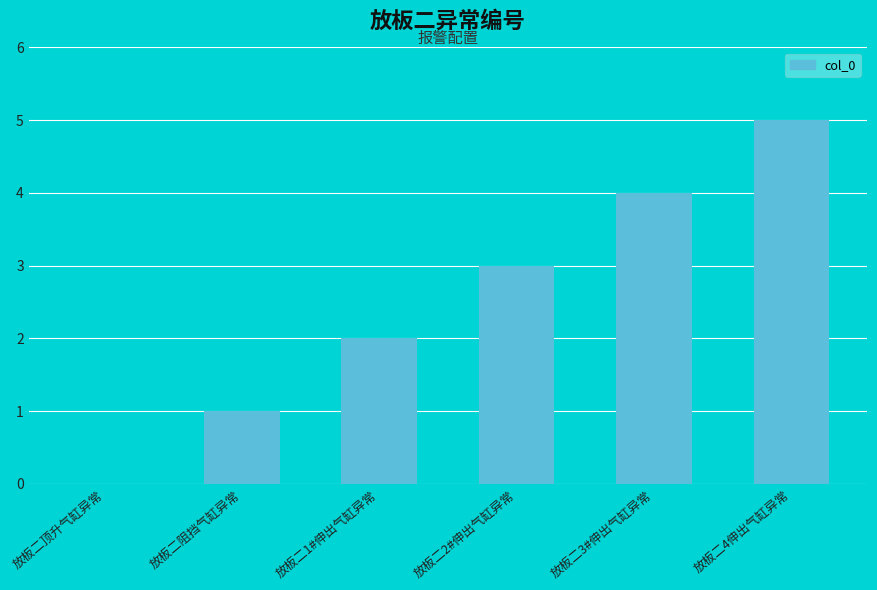

Approximately how many times larger is the value at 放板二1#伸出气缸异常 compared to 放板二3#伸出气缸异常?

0.5